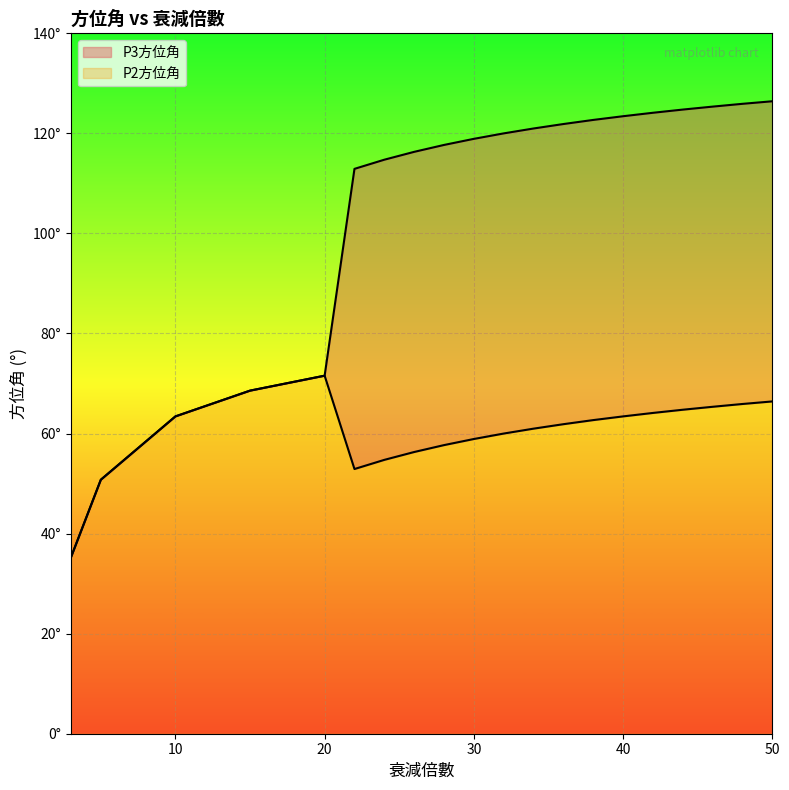

Reading left to right, transcribe all the data shown in this chart.

P2方位角: 3=35.3	5=50.8	10=63.4	15=68.6	20=71.6	22=52.9	24=54.7	26=56.3	28=57.7	30=58.9	32=60.0	34=61.0	36=61.9	38=62.7	40=63.4	42=64.1	44=64.8	46=65.3	48=65.9	50=66.4
P3方位角: 3=35.3	5=50.8	10=63.4	15=68.6	20=71.6	22=112.9	24=114.7	26=116.3	28=117.7	30=118.9	32=120.0	34=121.0	36=121.9	38=122.7	40=123.4	42=124.1	44=124.8	46=125.3	48=125.9	50=126.4